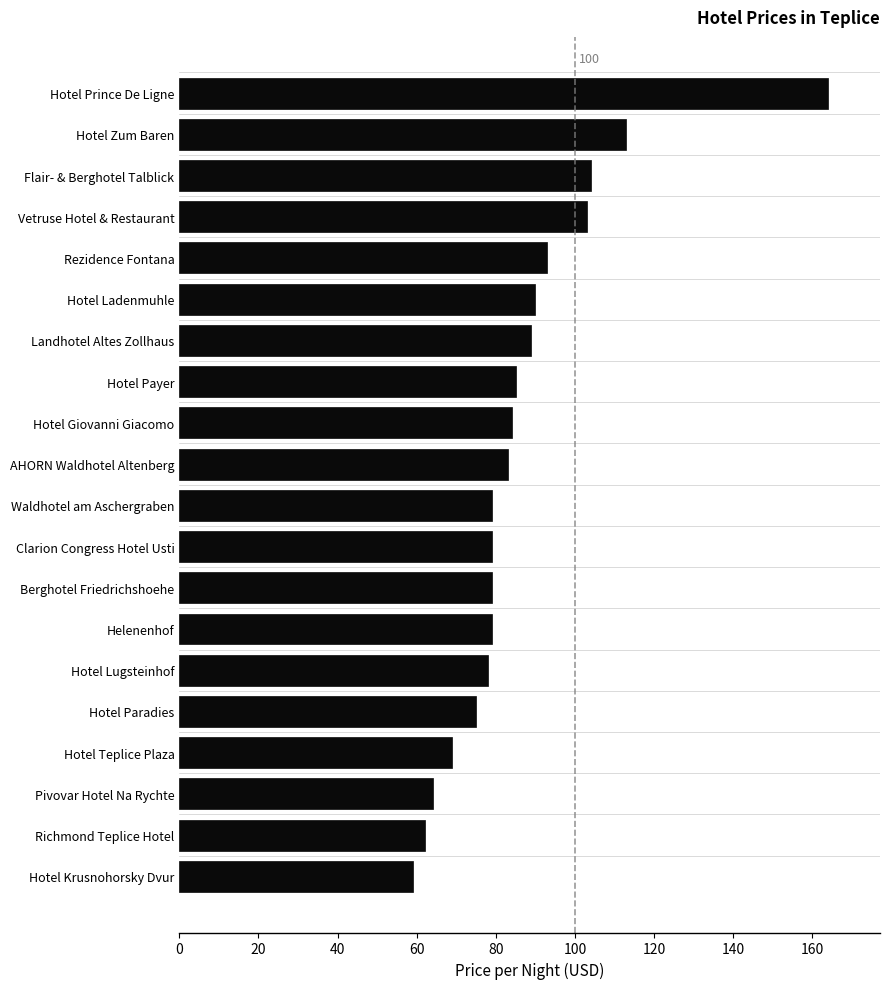

What is the minimum value shown in the chart?

59